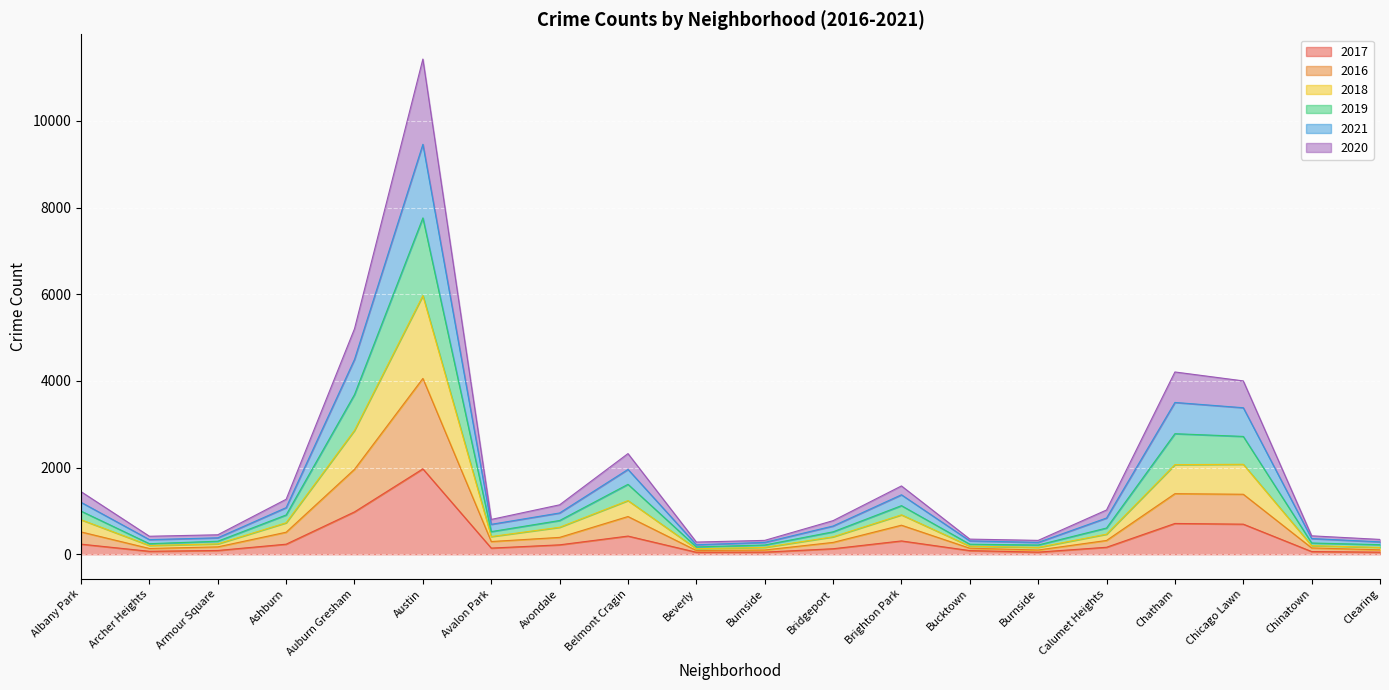

True or false: 2021 and 2016 cross at least once.

False